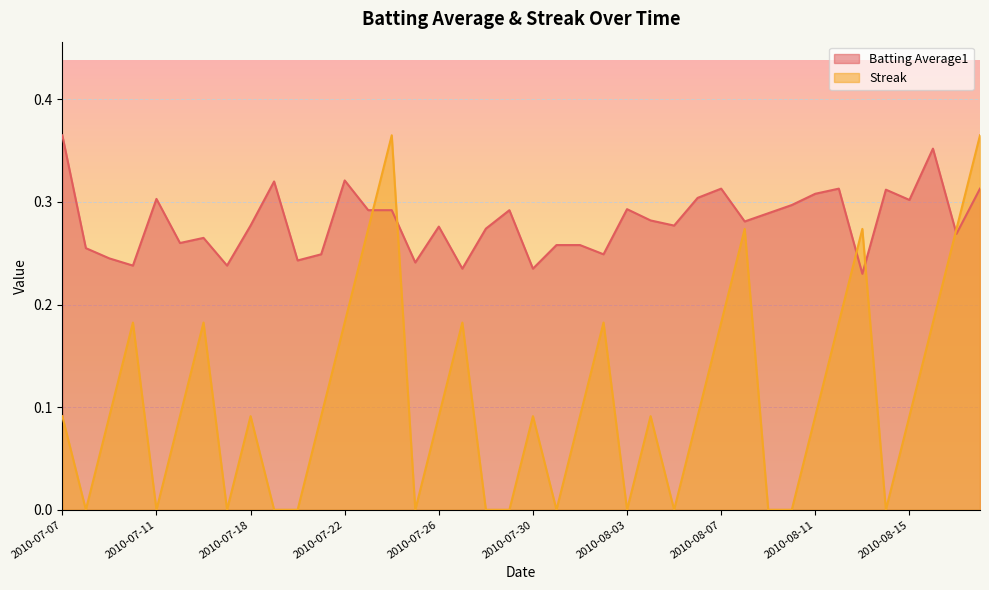

The Streak series shows 0.0 at 2010-07-11. True or false?

True